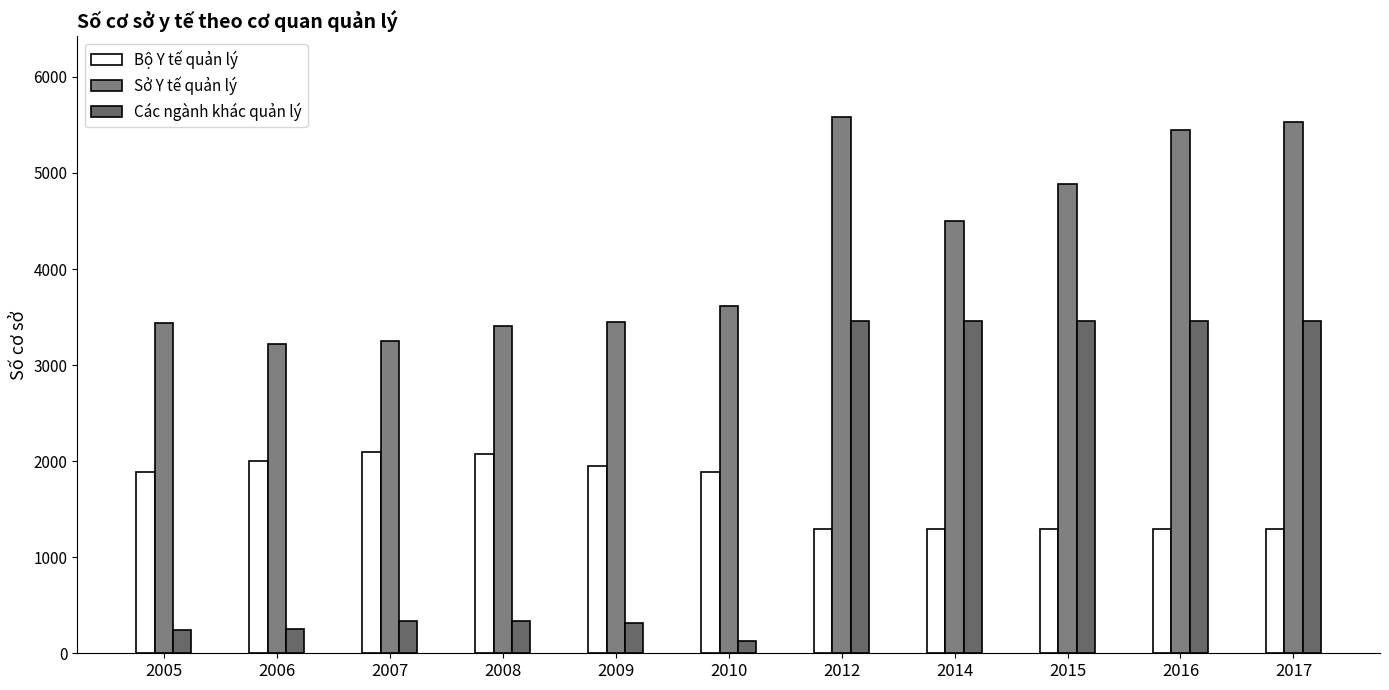

Which series has the widest spread of values?

Các ngành khác quản lý